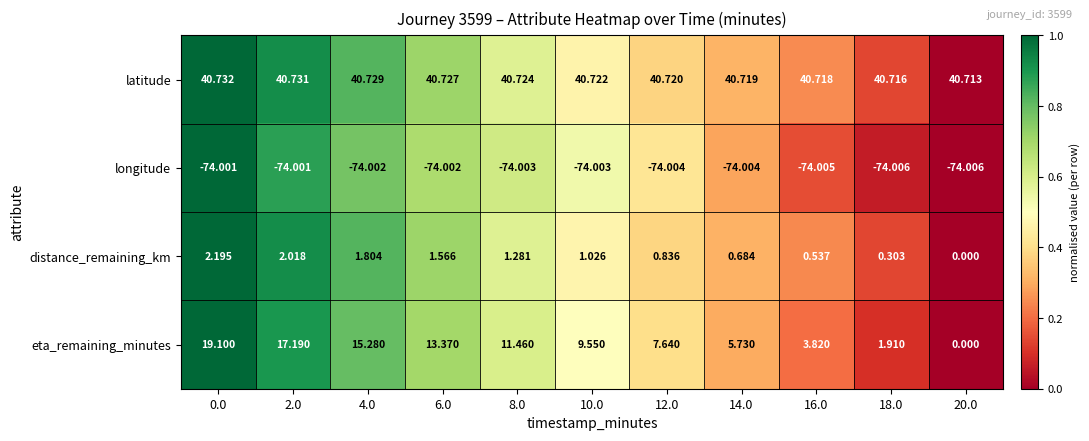

Which series has the largest total across all categories?

latitude